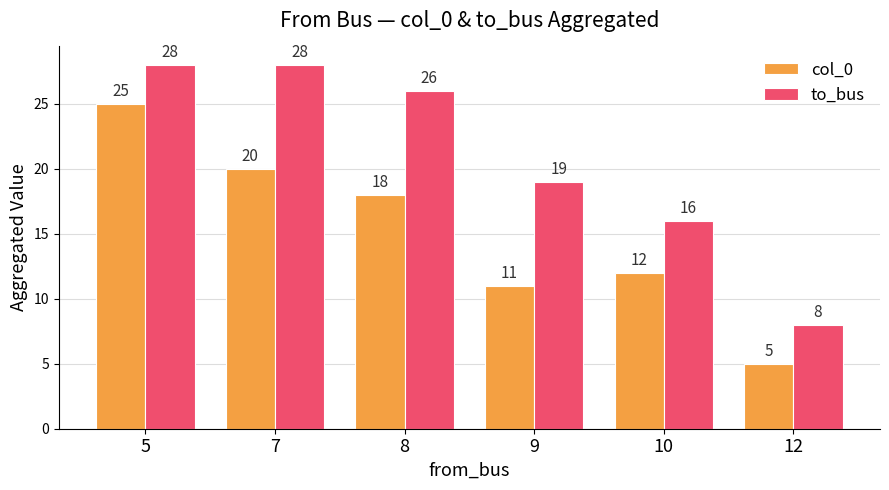

Which category has the lowest value across all series?

12